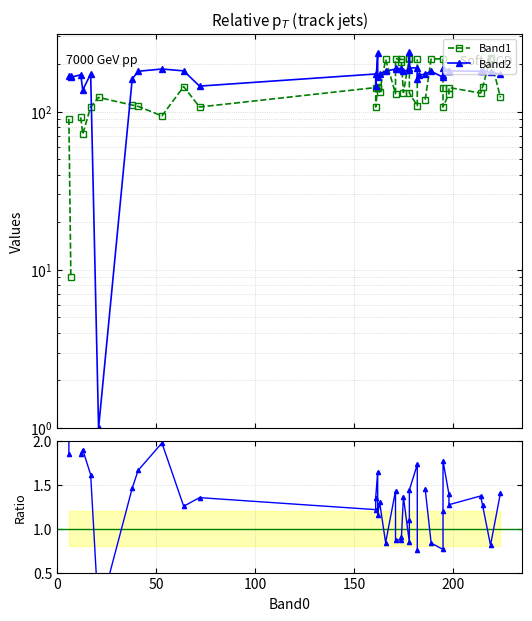

Is it true that Band2/Band1 equals 0.4 at 26?

False